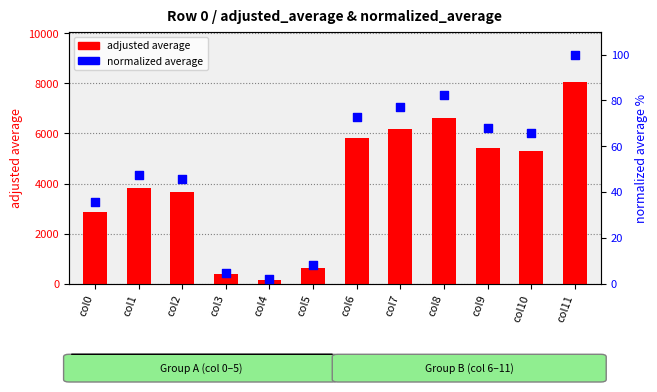

Which series has the largest Y range (max minus min)?

adjusted average